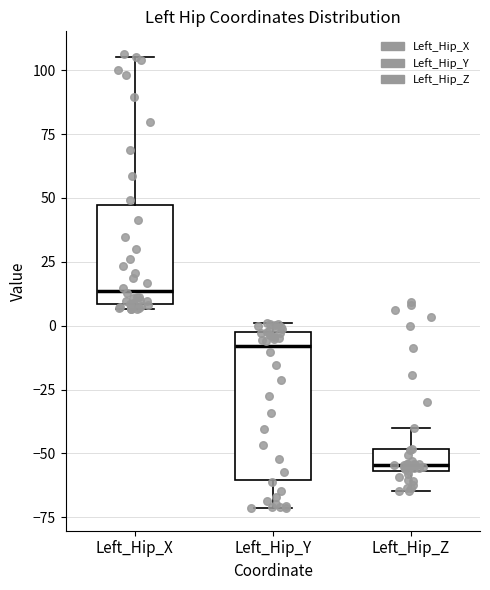

Where is the lower edge of the box for Left_Hip_X on the y-axis? The values are not printed on the chart, so give them approximately, as read against the axis.

10